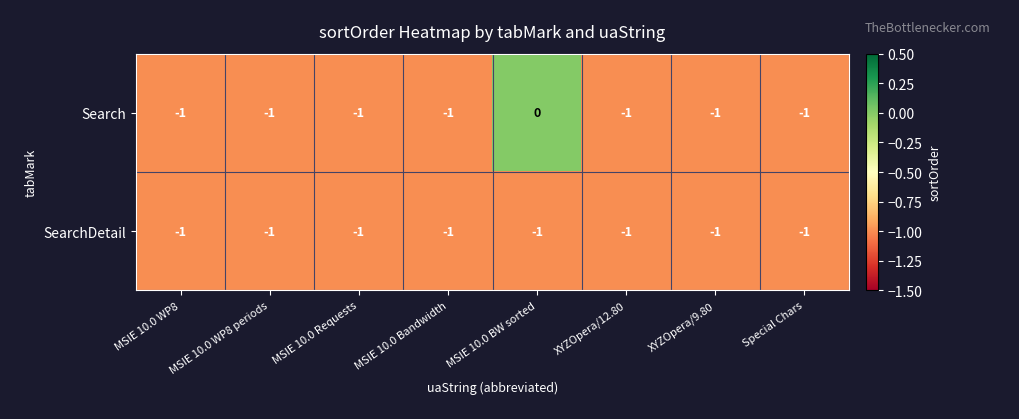

Between MSIE 10.0 WP8 and MSIE 10.0 BW sorted, which series saw the biggest shift?

Search